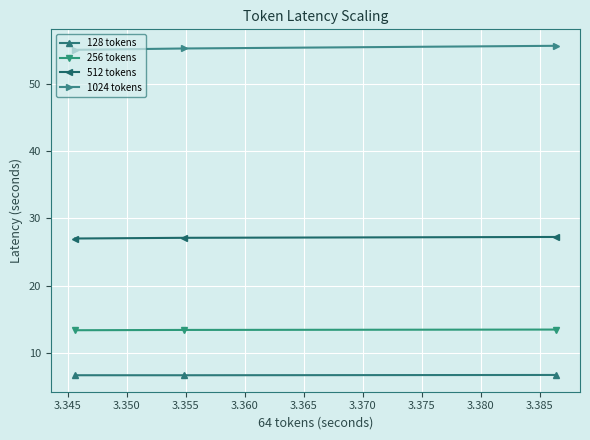

What is the average value of the 256 tokens series?

13.4